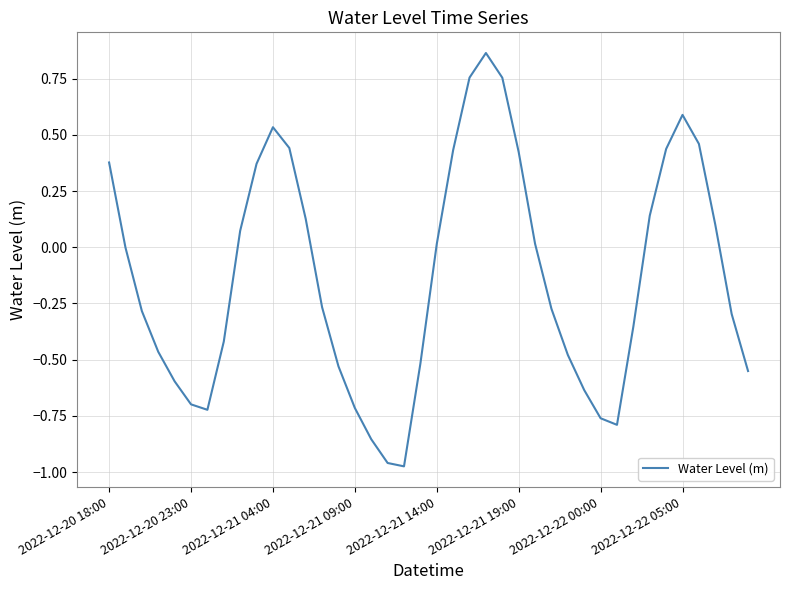

True or false: there are more than 1 points higher than both neighbors.

True